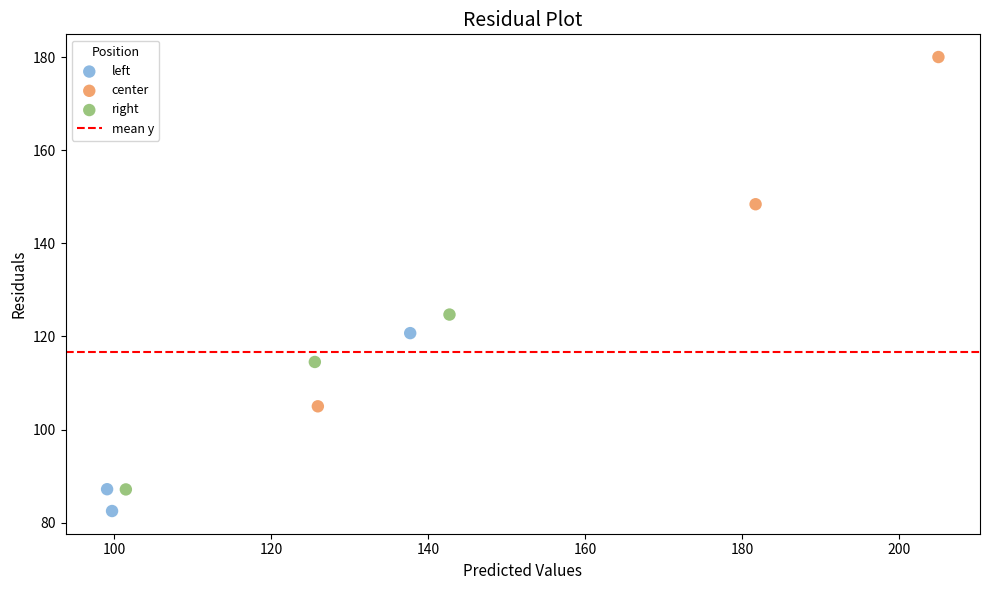

Which series has the largest Y range (max minus min)?

center